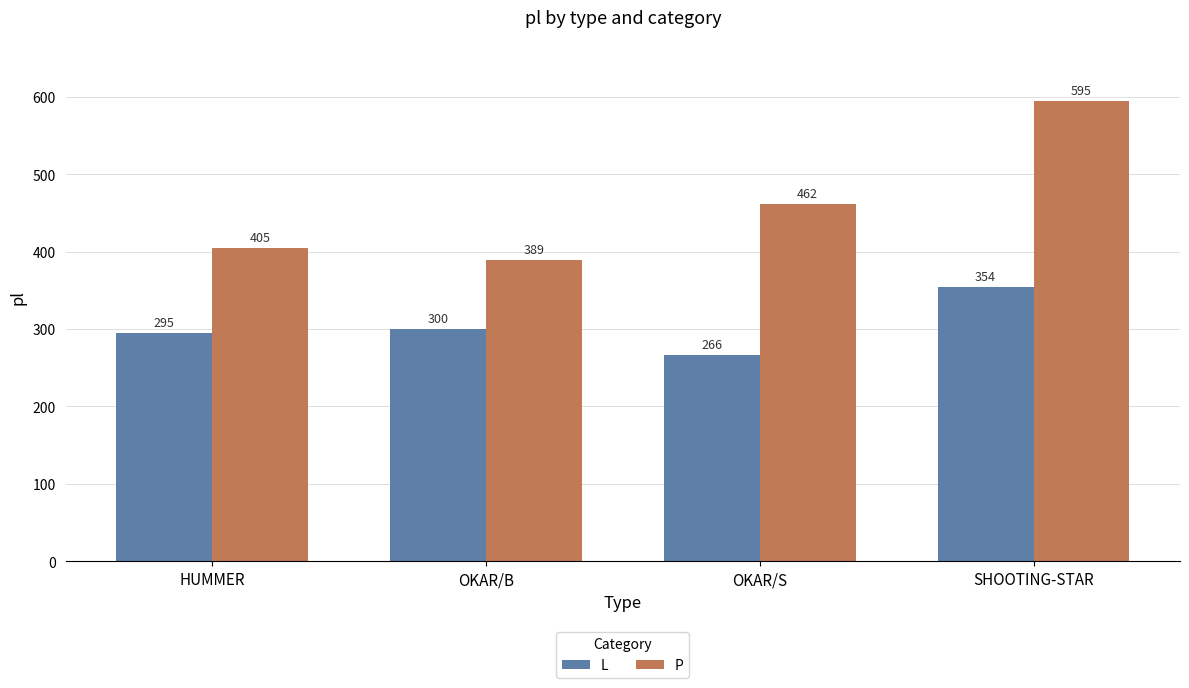

What is the minimum value shown in the chart?

266